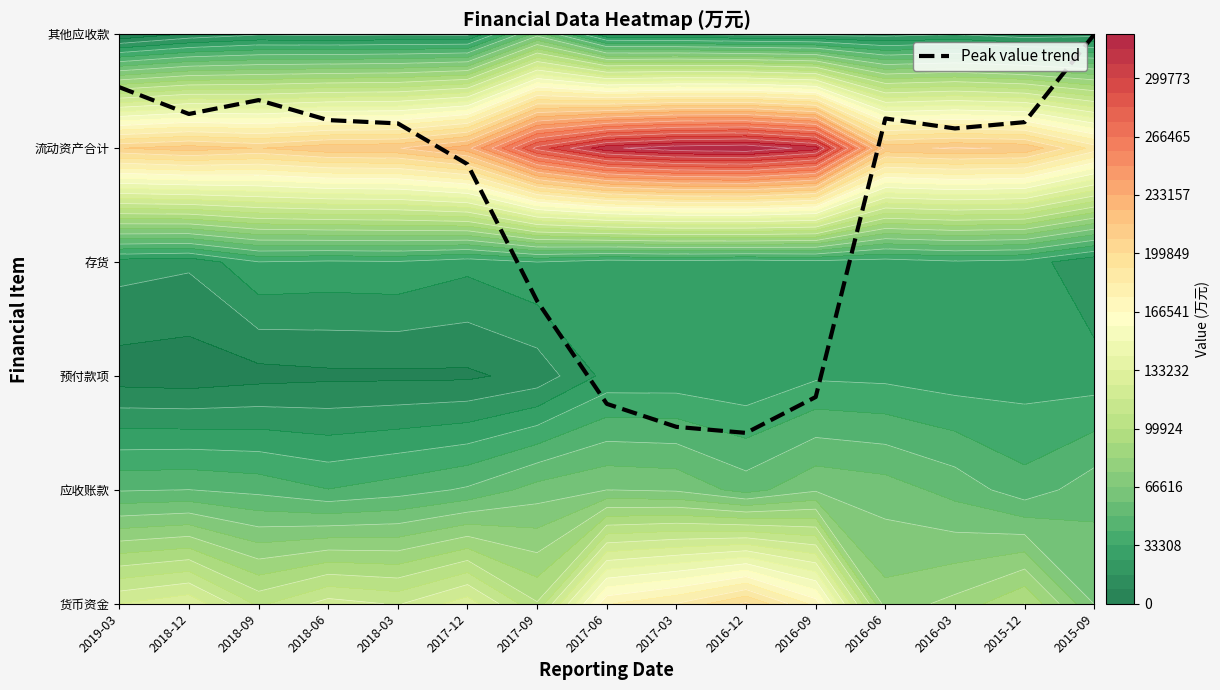

What is the change in value from 2018-09 to 2015-09?

+0.6